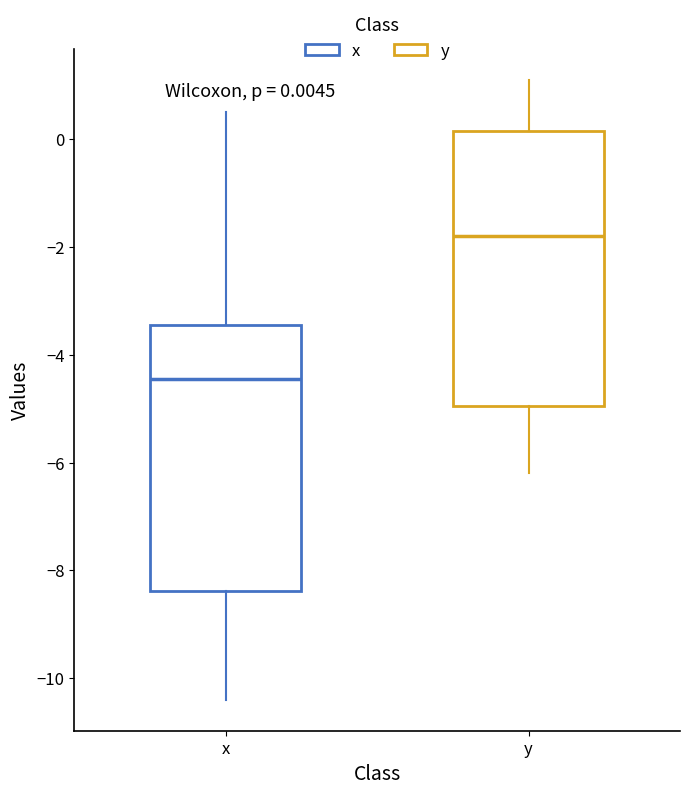

Which box has the lowest median line?

x